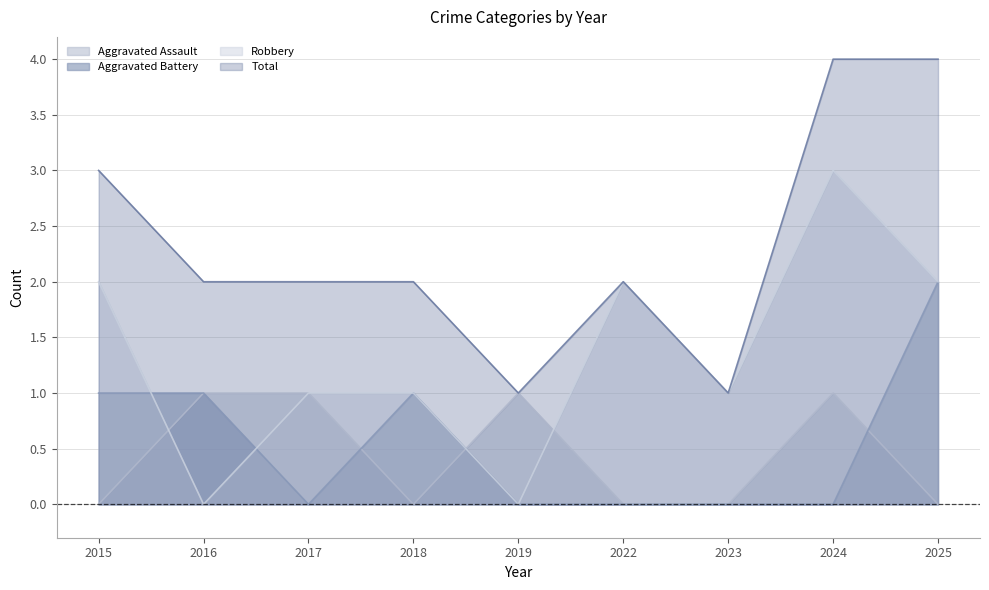

Read the Total value at 2017.

2